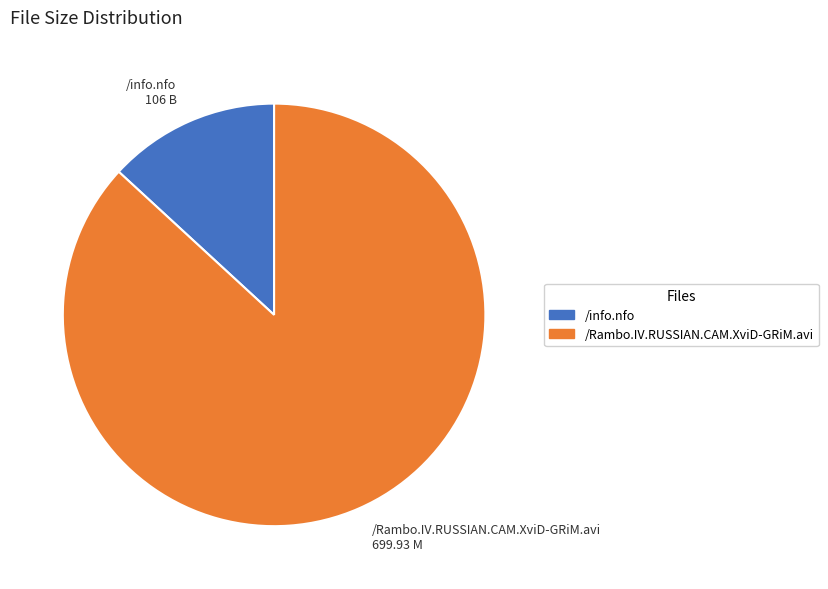

Is /info.nfo the majority of the pie?

No